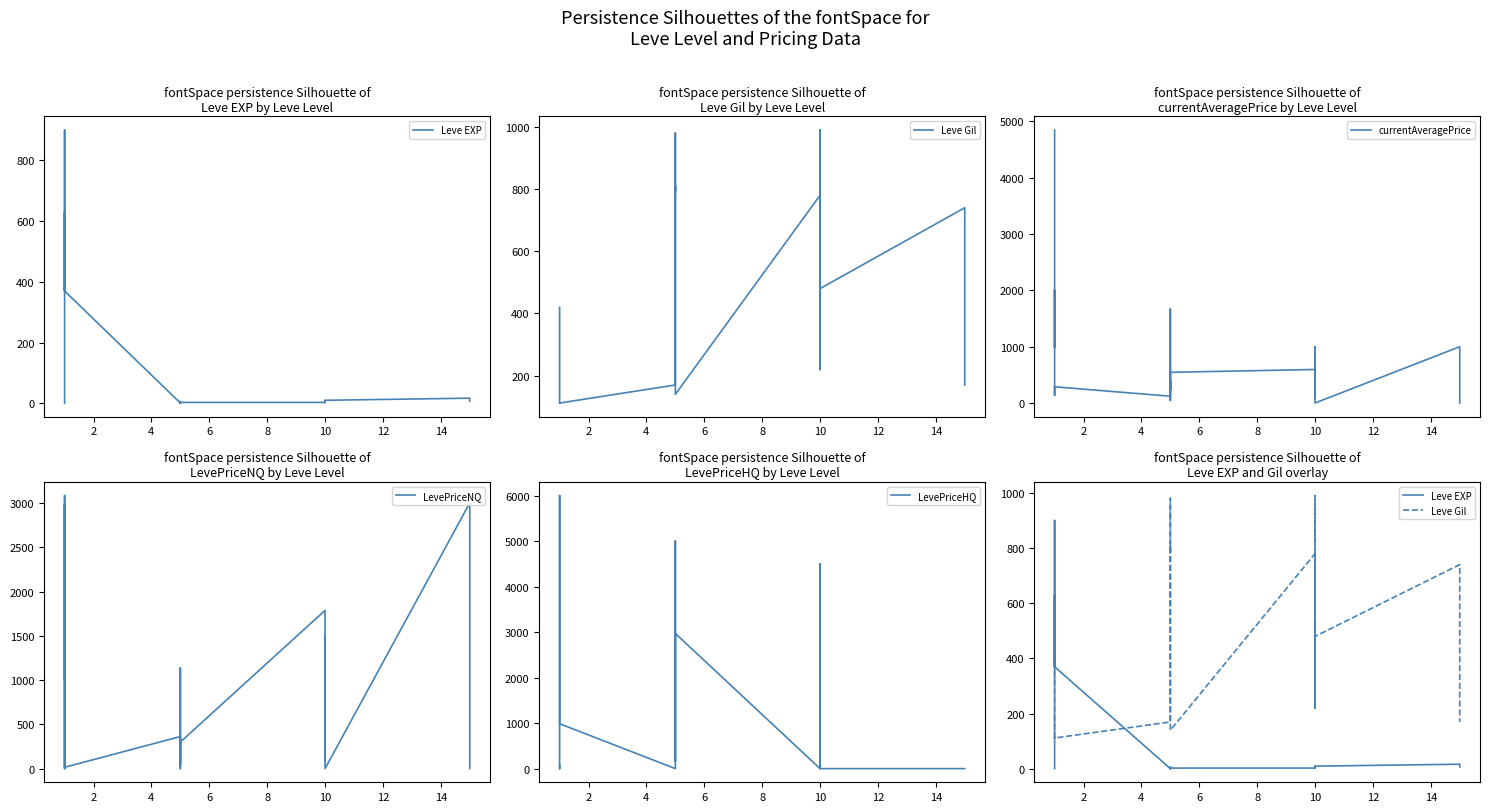

Which series has the largest range (max minus min)?

LevePriceHQ